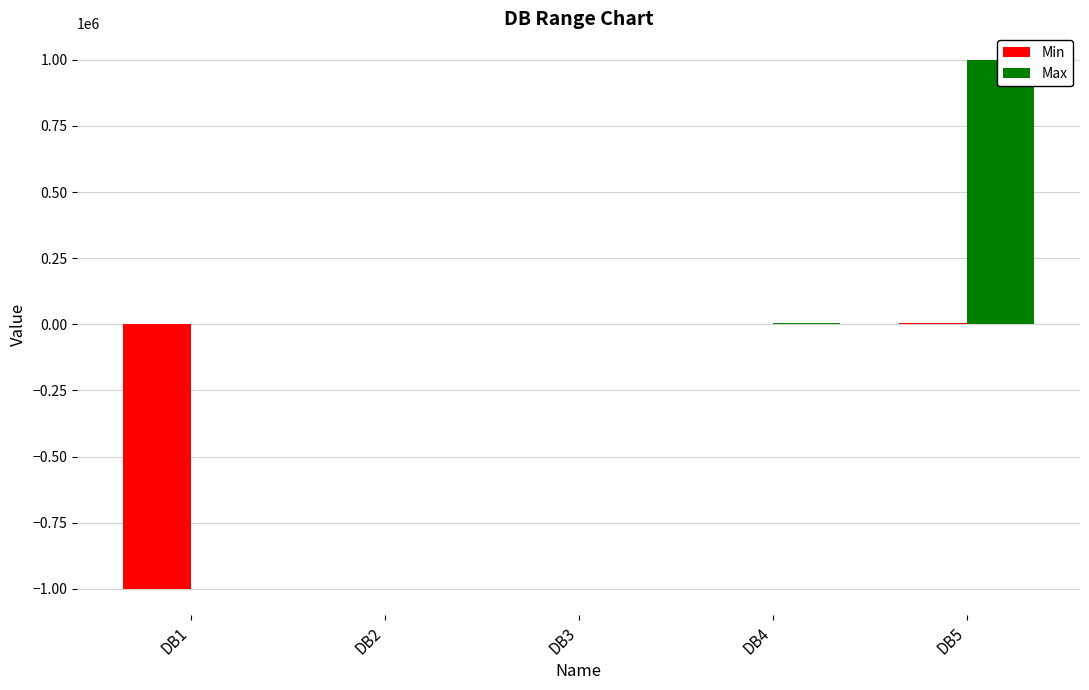

How many values in Min are below zero?

1